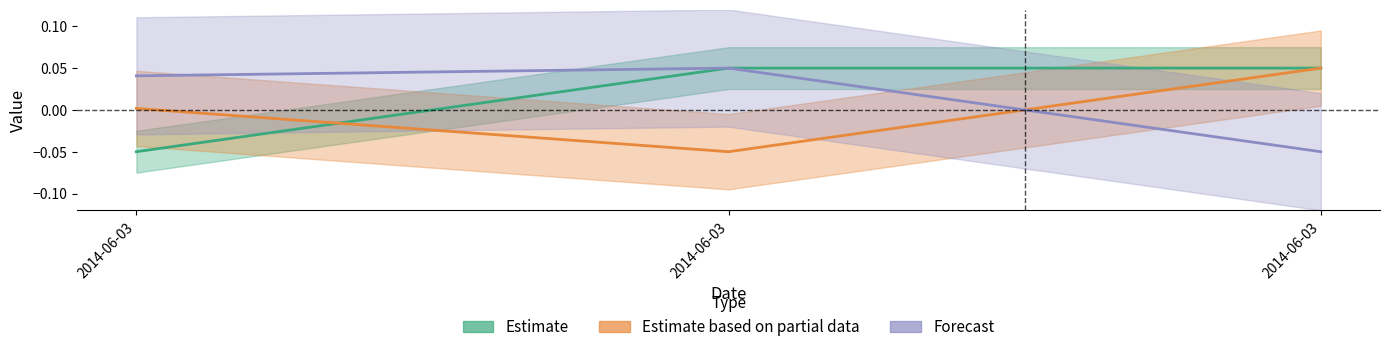

What is the highest value of the Estimate series?

0.1